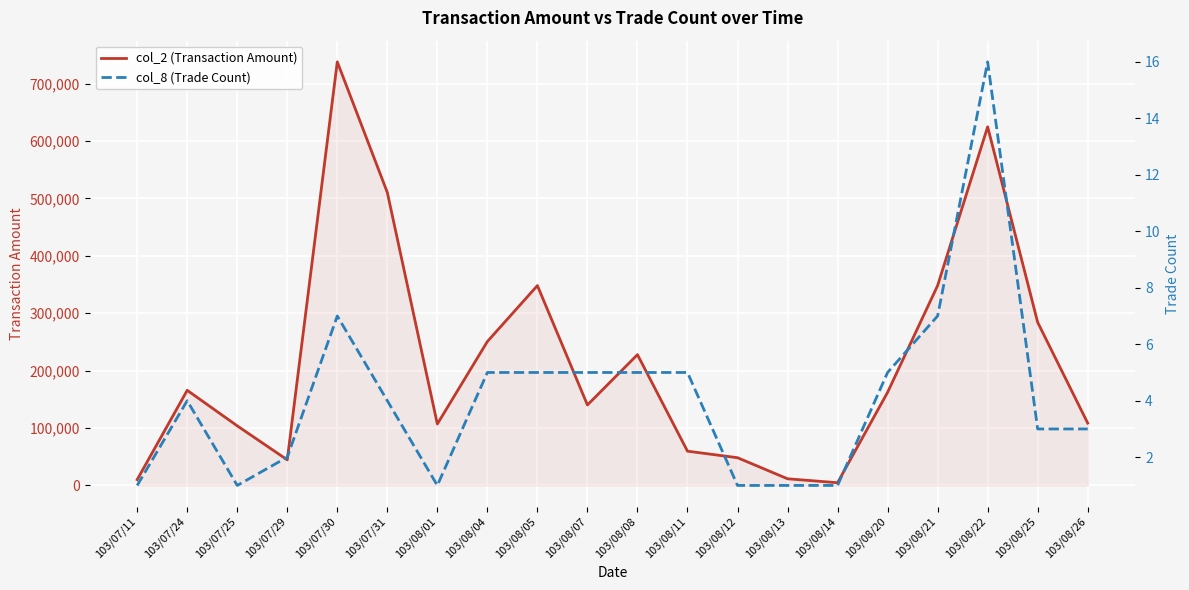

The col_8 (Trade Count) series shows 9 at 103/08/11. True or false?

False